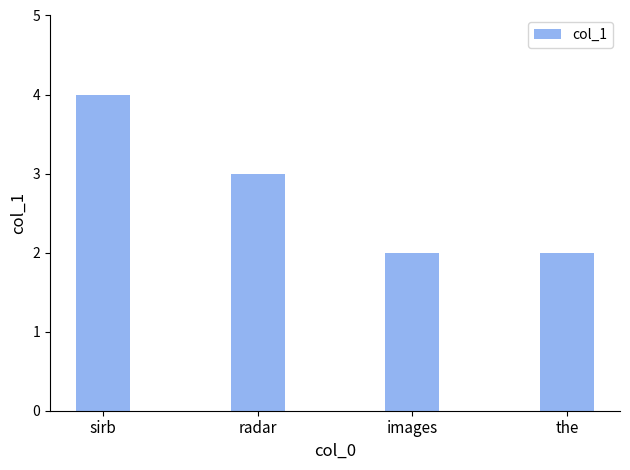

What is the average value?

3